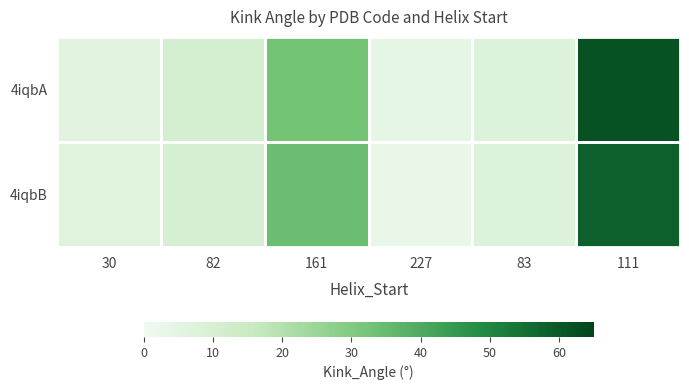

Rank the series at 227 from highest to lowest value.

4iqbA, 4iqbB